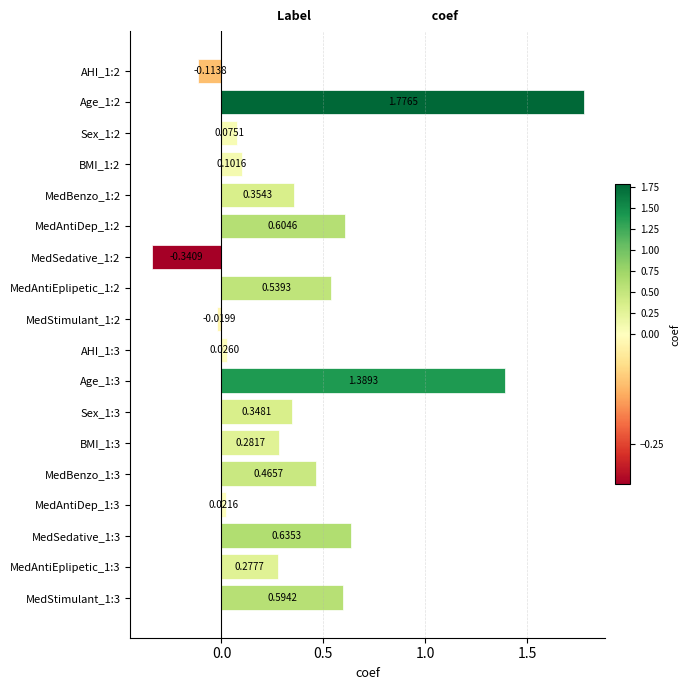

Rank the categories by value from highest to lowest.

Age_1:2, Age_1:3, MedSedative_1:3, MedAntiDep_1:2, MedStimulant_1:3, MedAntiEplipetic_1:2, MedBenzo_1:3, MedBenzo_1:2, Sex_1:3, BMI_1:3, MedAntiEplipetic_1:3, BMI_1:2, Sex_1:2, AHI_1:3, MedAntiDep_1:3, MedStimulant_1:2, AHI_1:2, MedSedative_1:2